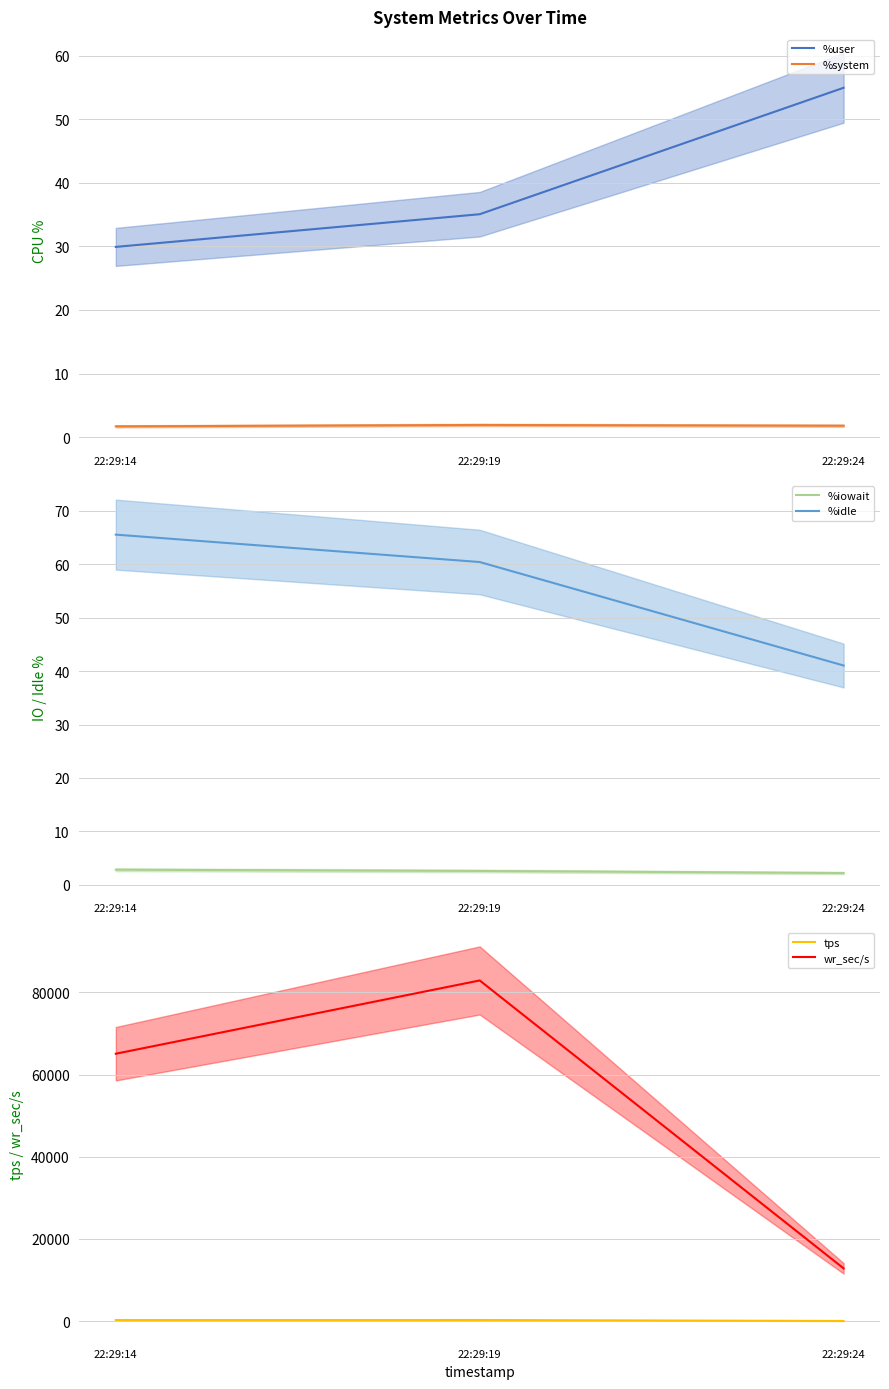

Read the %idle value at 22:29:24.

41.1